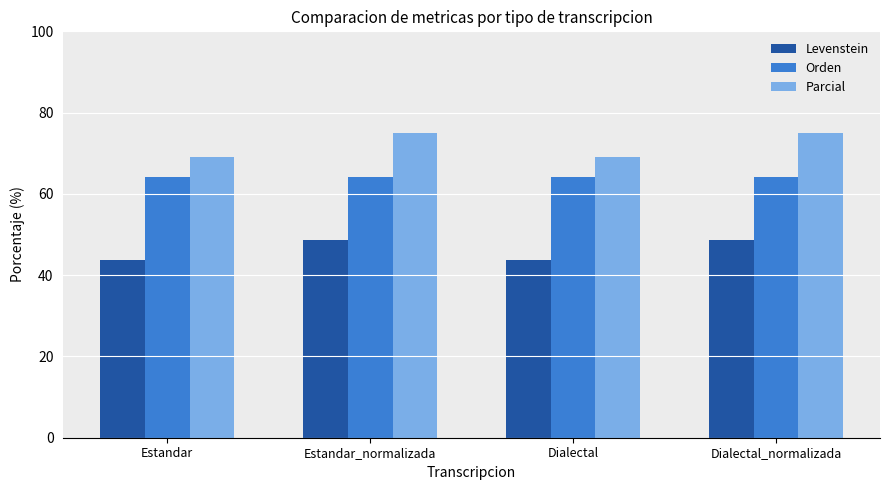

What is the spread (max minus min) of values at Dialectal?

25.3